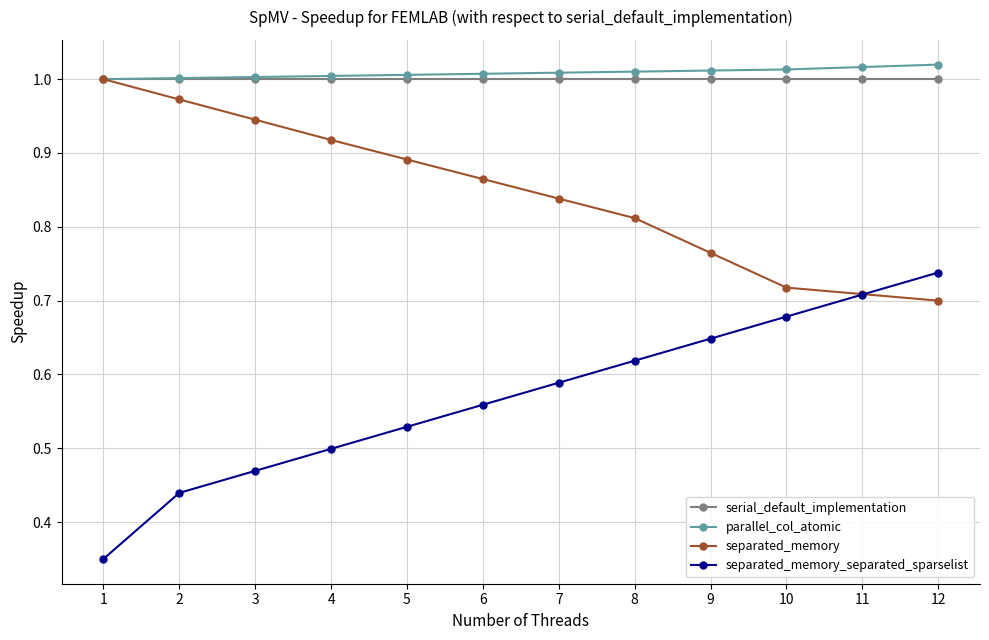

True or false: separated_memory_separated_sparselist has more than 1 interior local peaks.

False